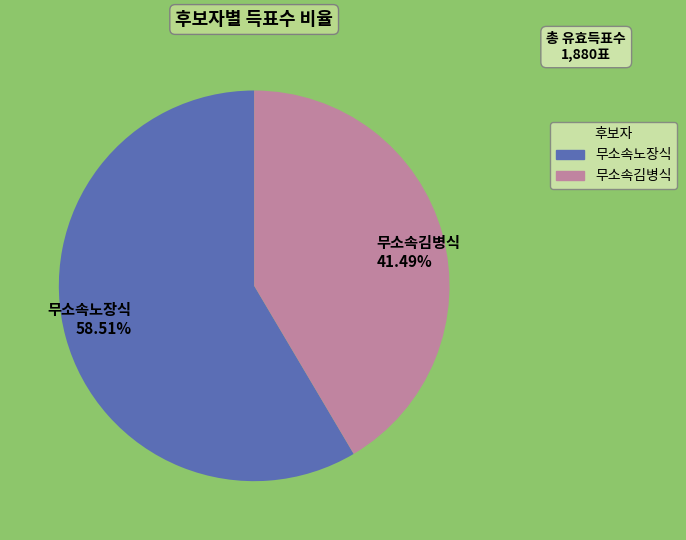

Combined, do 무소속김병식 and 무소속노장식 account for over 50%?

Yes